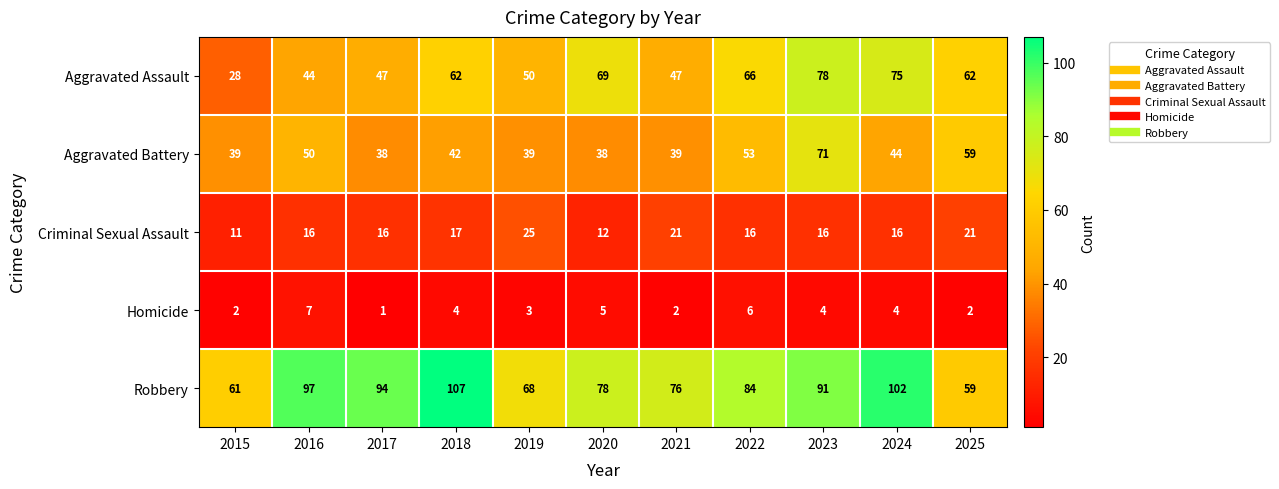

What is the total value across all series at 2022?

225